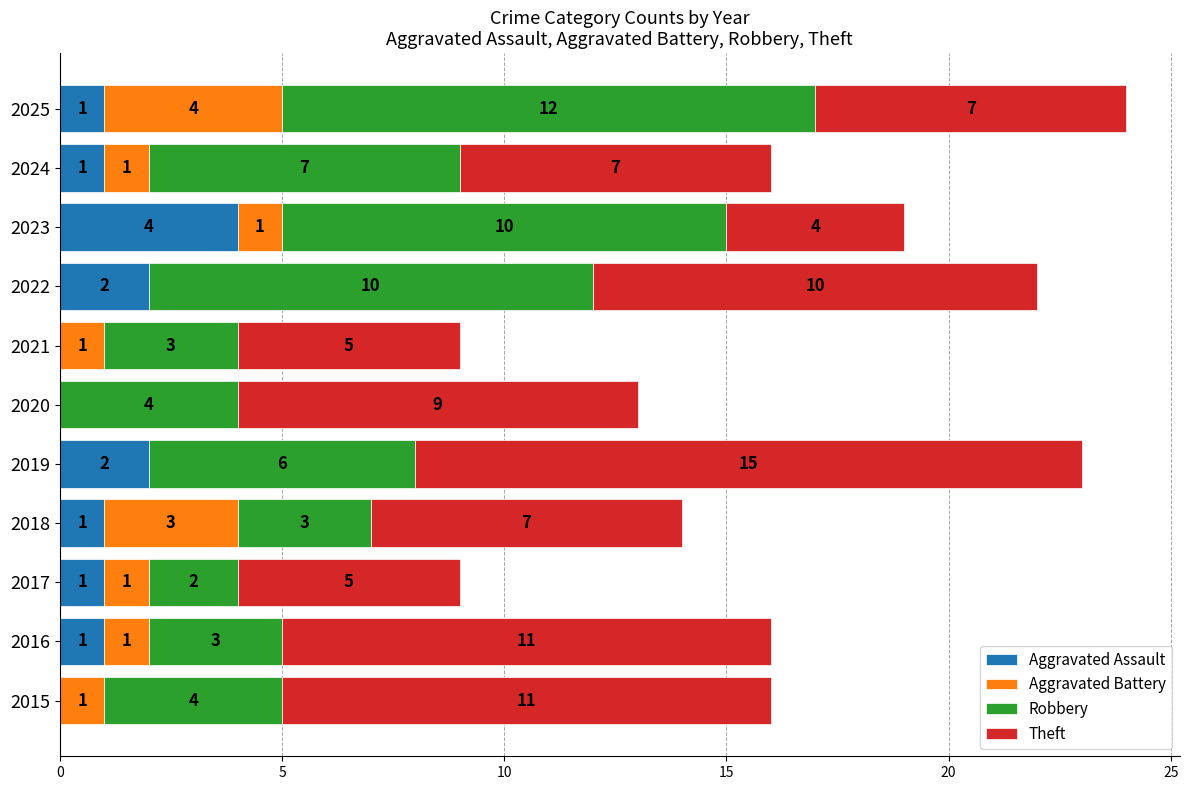

The Aggravated Assault series shows 4 at 2023. True or false?

True